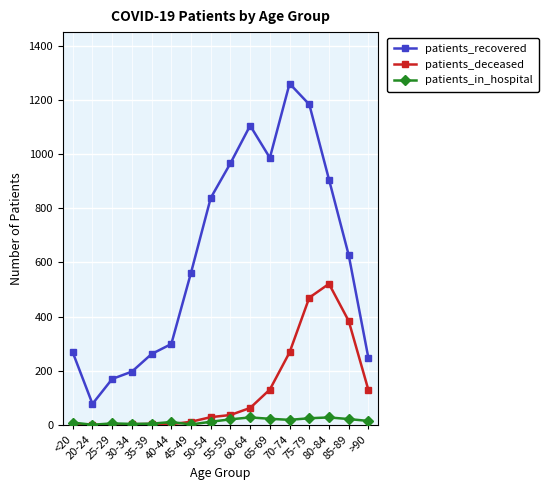

True or false: patients_deceased and patients_recovered intersect in this chart.

False